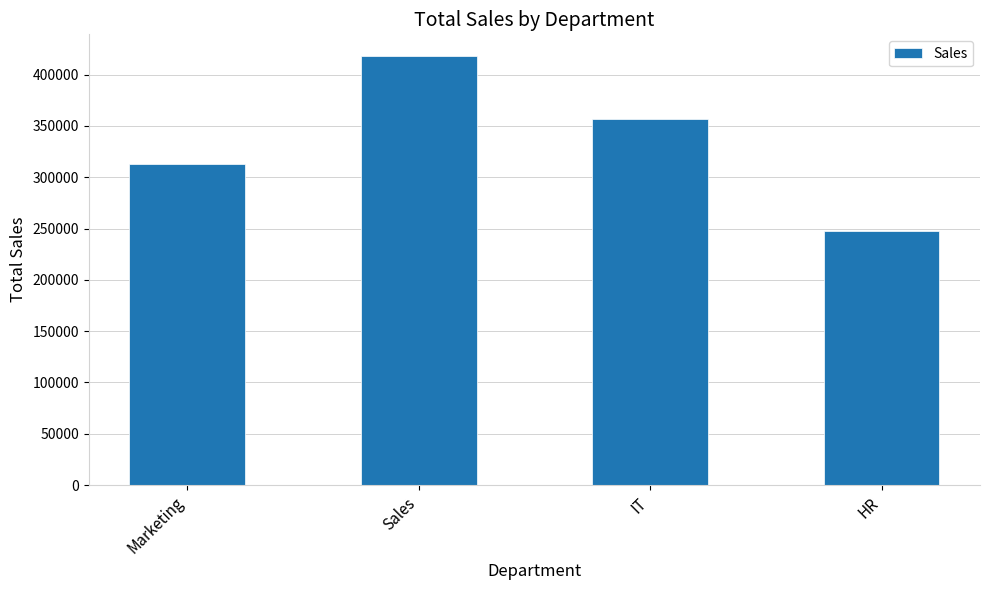

Reading left to right, what are all the values shown in this chart?

312607	418245	356874	248056